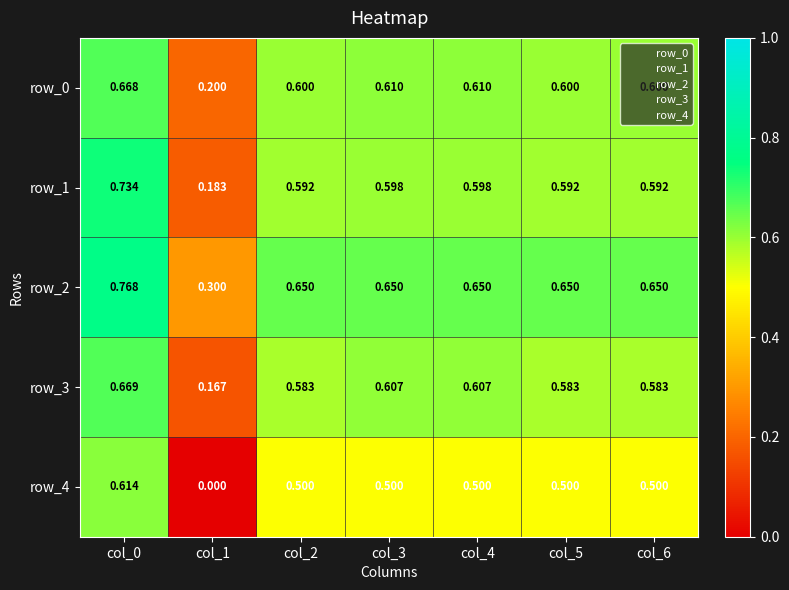

Between col_1 and col_4, which series saw the biggest shift?

row_4